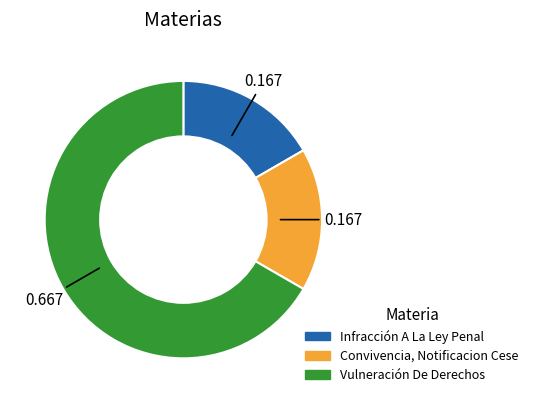

Is Infracción A La Ley Penal the majority of the pie?

No